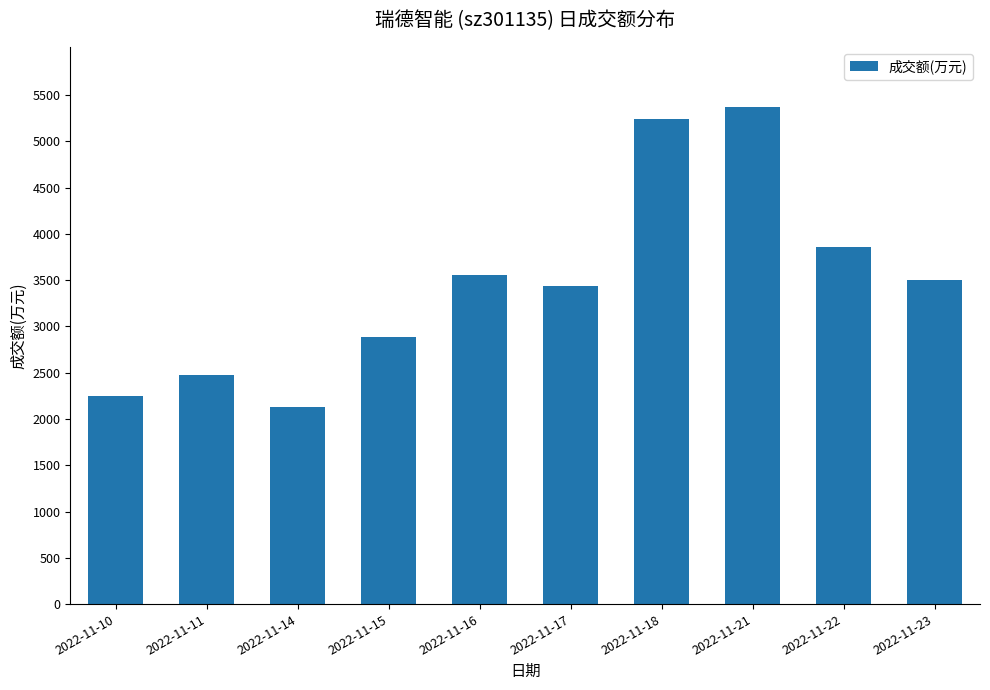

Which label corresponds to the largest value in the chart?

2022-11-21